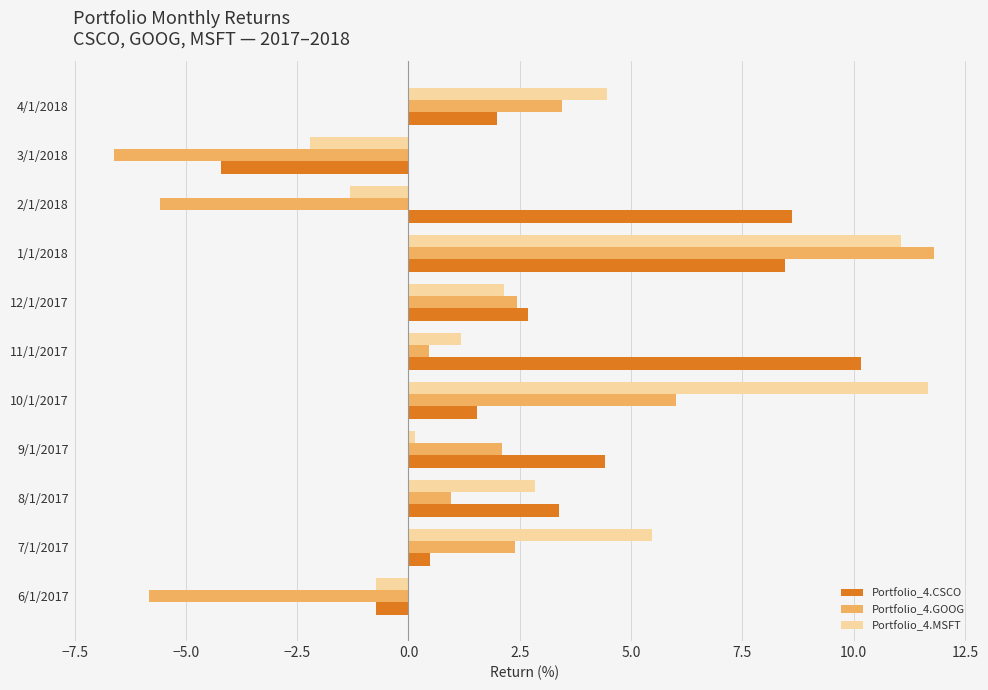

List the labels in order of Portfolio_4.MSFT value, smallest first.

3/1/2018, 2/1/2018, 6/1/2017, 9/1/2017, 11/1/2017, 12/1/2017, 8/1/2017, 4/1/2018, 7/1/2017, 1/1/2018, 10/1/2017